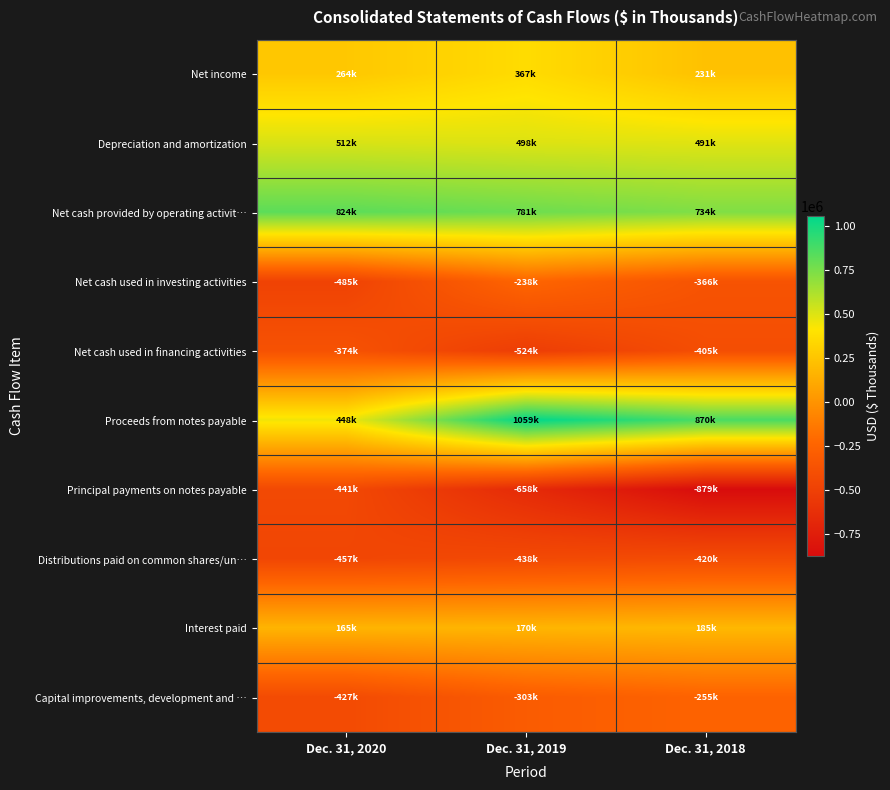

What is the spread (max minus min) of values at Dec. 31, 2018?

1748240